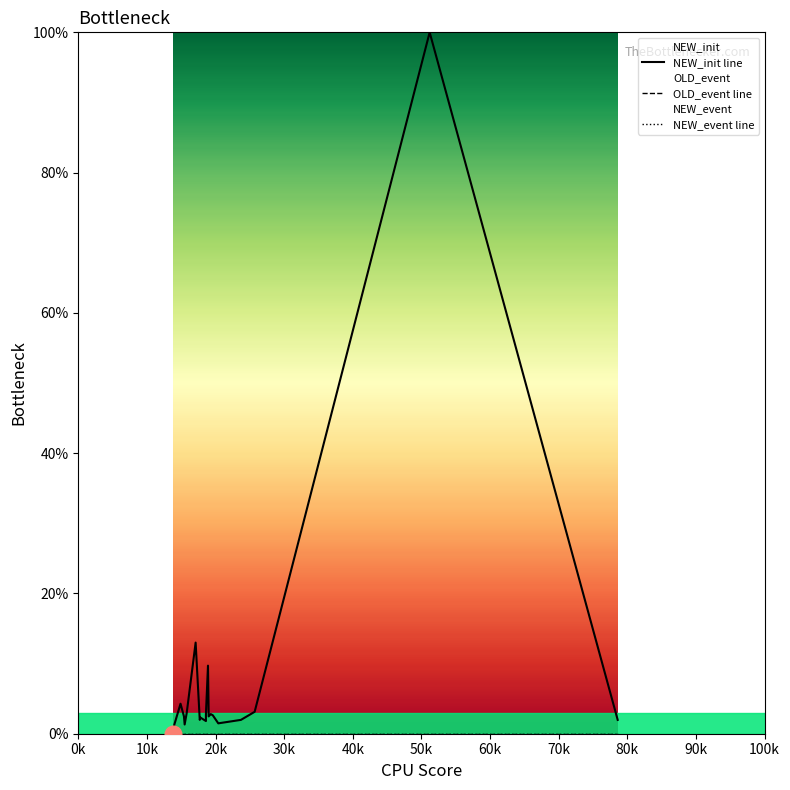

At how many categories does at least one series exceed 74?

1